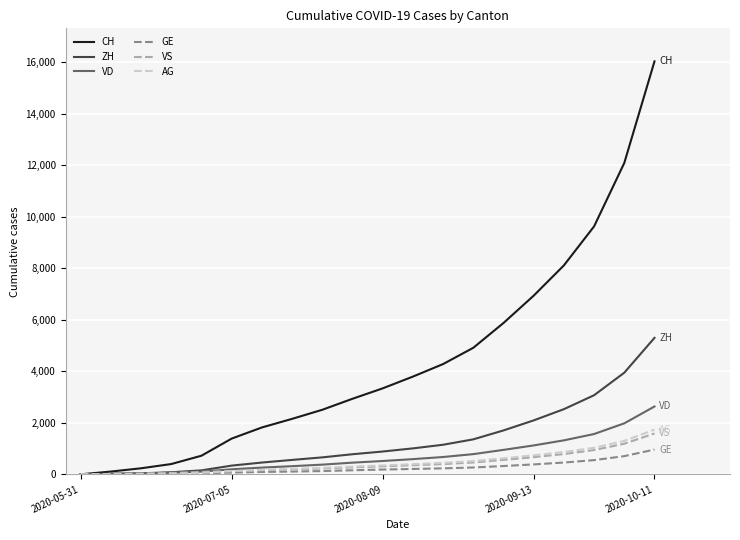

What is the maximum value for GE?

961